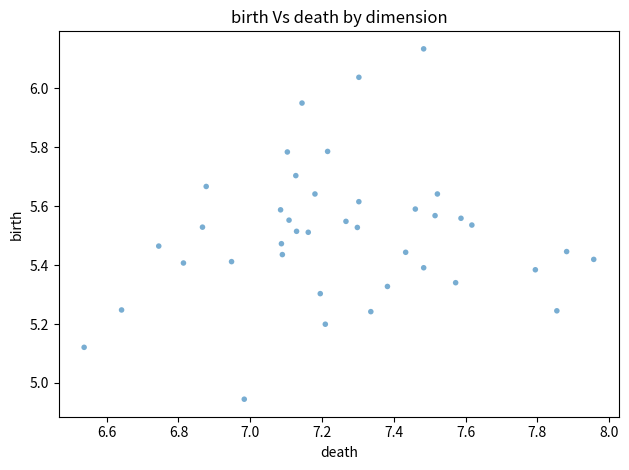

What is the range of X values (max minus min)?

1.4